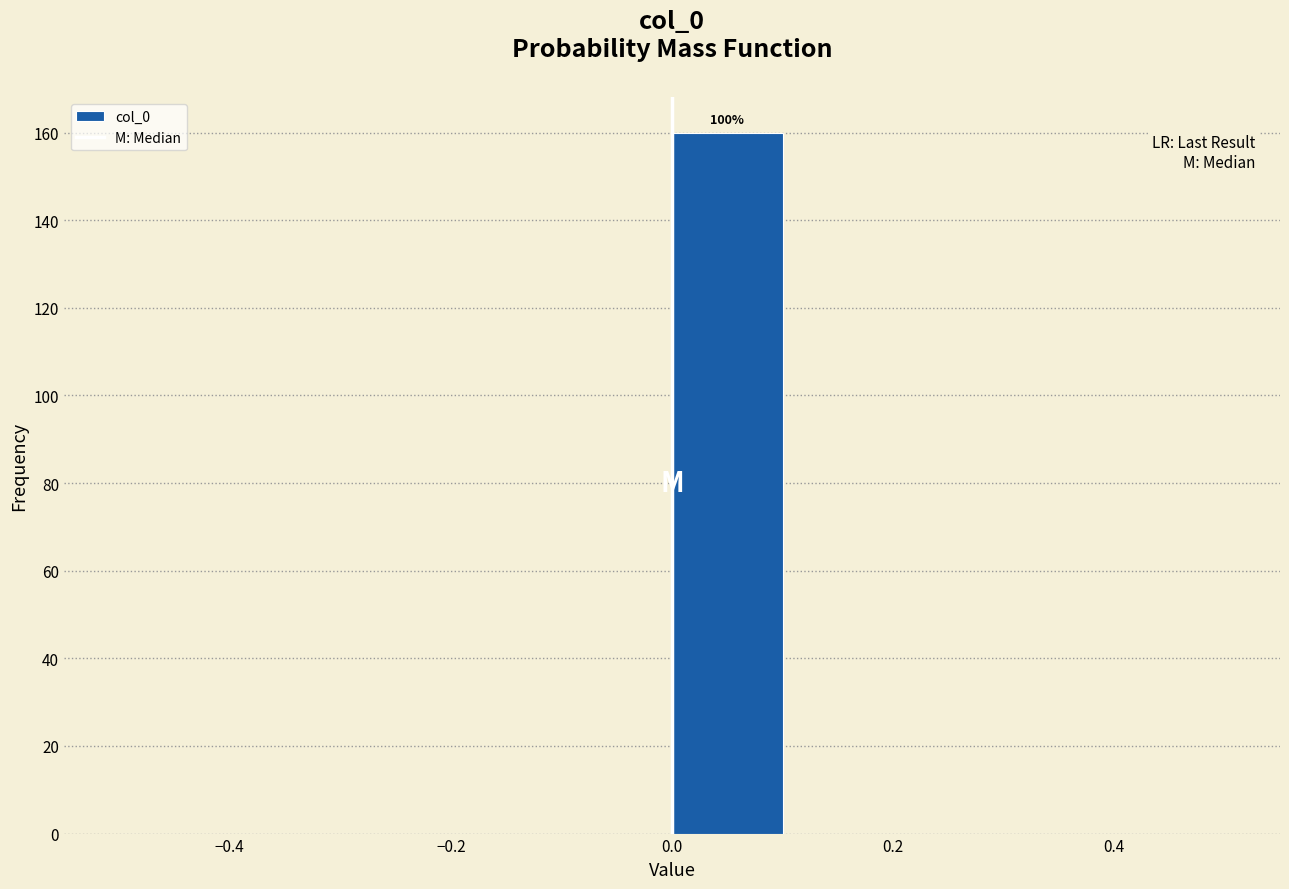

Which range on the x-axis has the tallest bar?

0.0 to 0.1